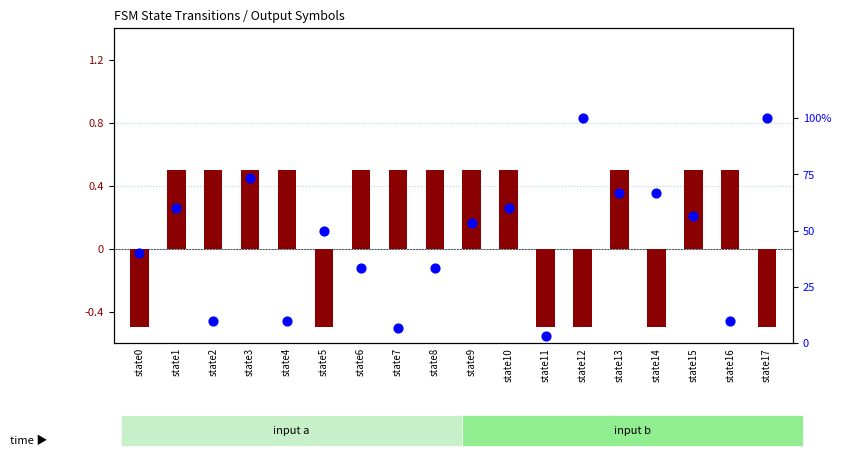

Which series reaches the minimum Y coordinate?

log ratio